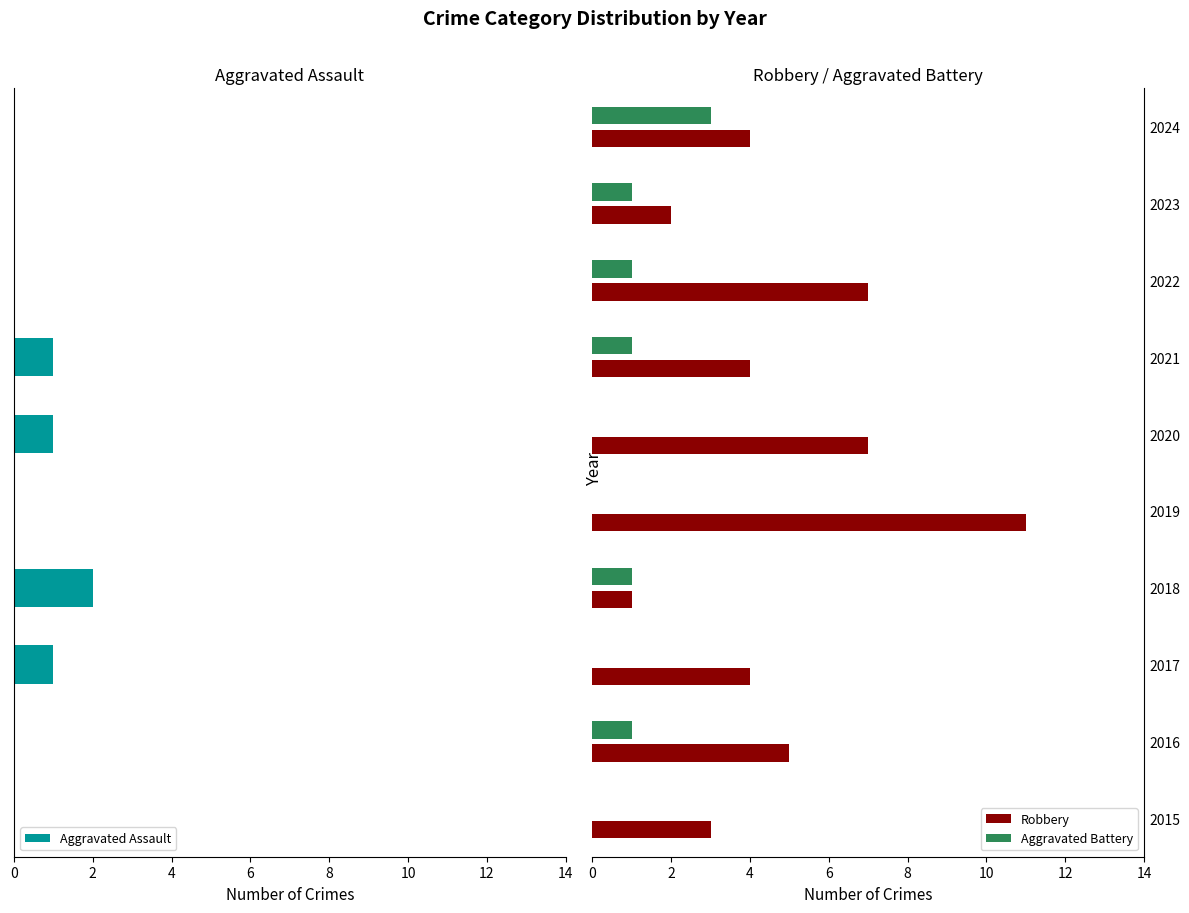

The value of Aggravated Battery at 2024 is 3. True or false?

True